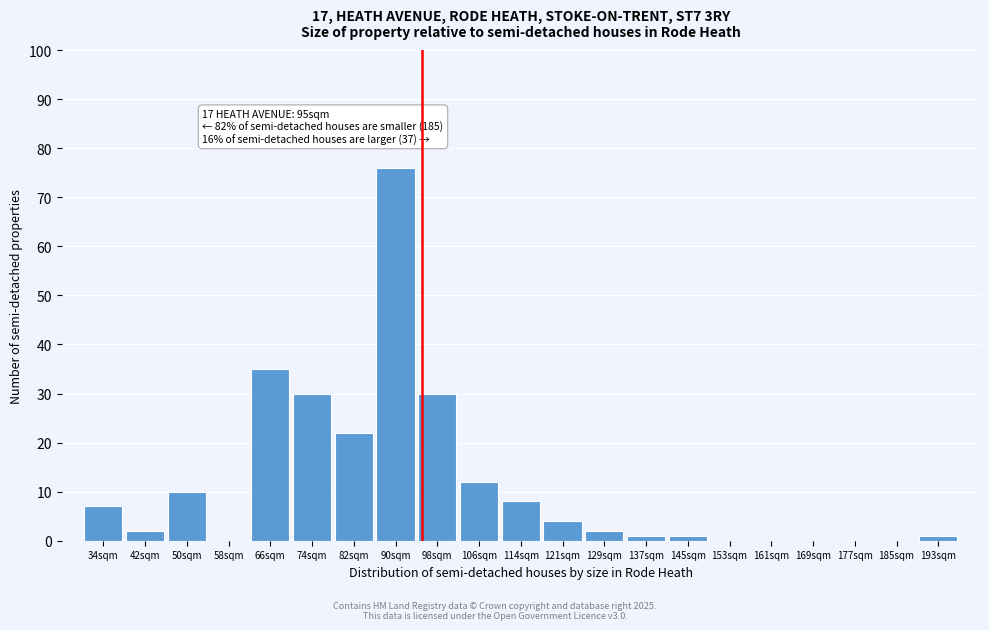

Reading left to right, list all the values displayed in this chart.

34sqm=7	42sqm=2	50sqm=10	58sqm=0	66sqm=35	74sqm=30	82sqm=22	90sqm=76	98sqm=30	106sqm=12	114sqm=8	121sqm=4	129sqm=2	137sqm=1	145sqm=1	153sqm=0	161sqm=0	169sqm=0	177sqm=0	185sqm=0	193sqm=1